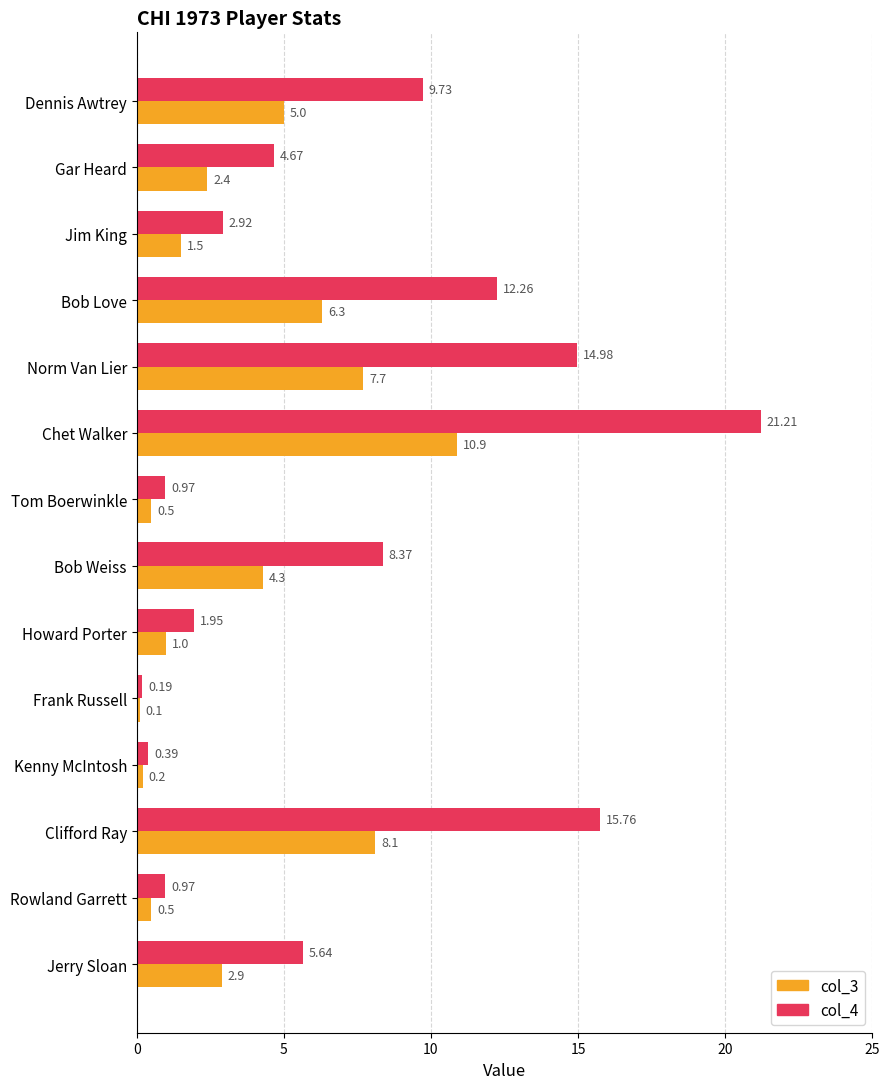

What are all the series names shown in the legend?

col_3, col_4